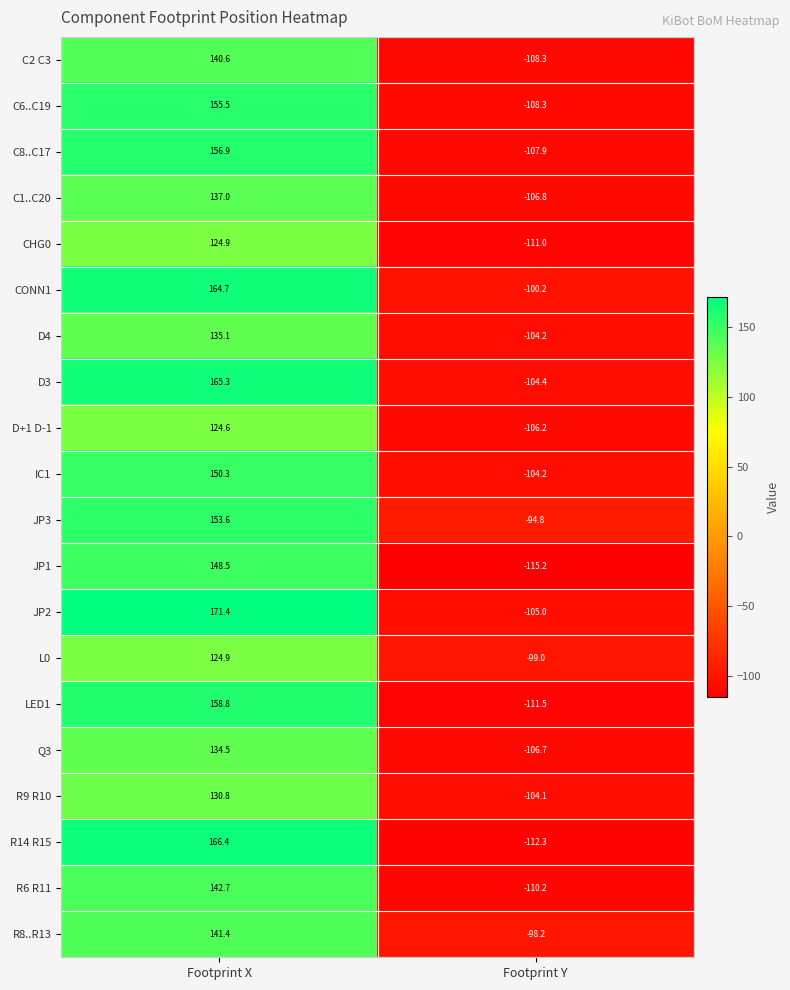

What is the spread (max minus min) of values at Footprint Y?

20.4